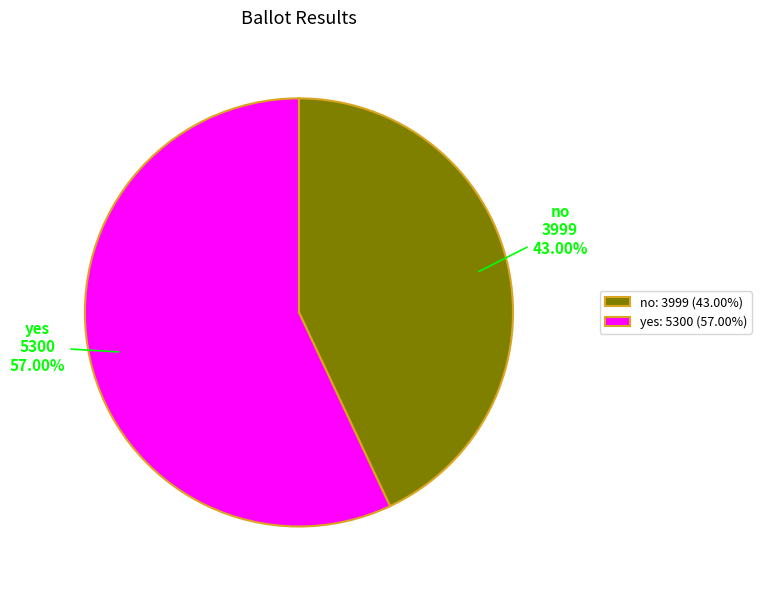

What portion of the pie excludes yes?

43.0%